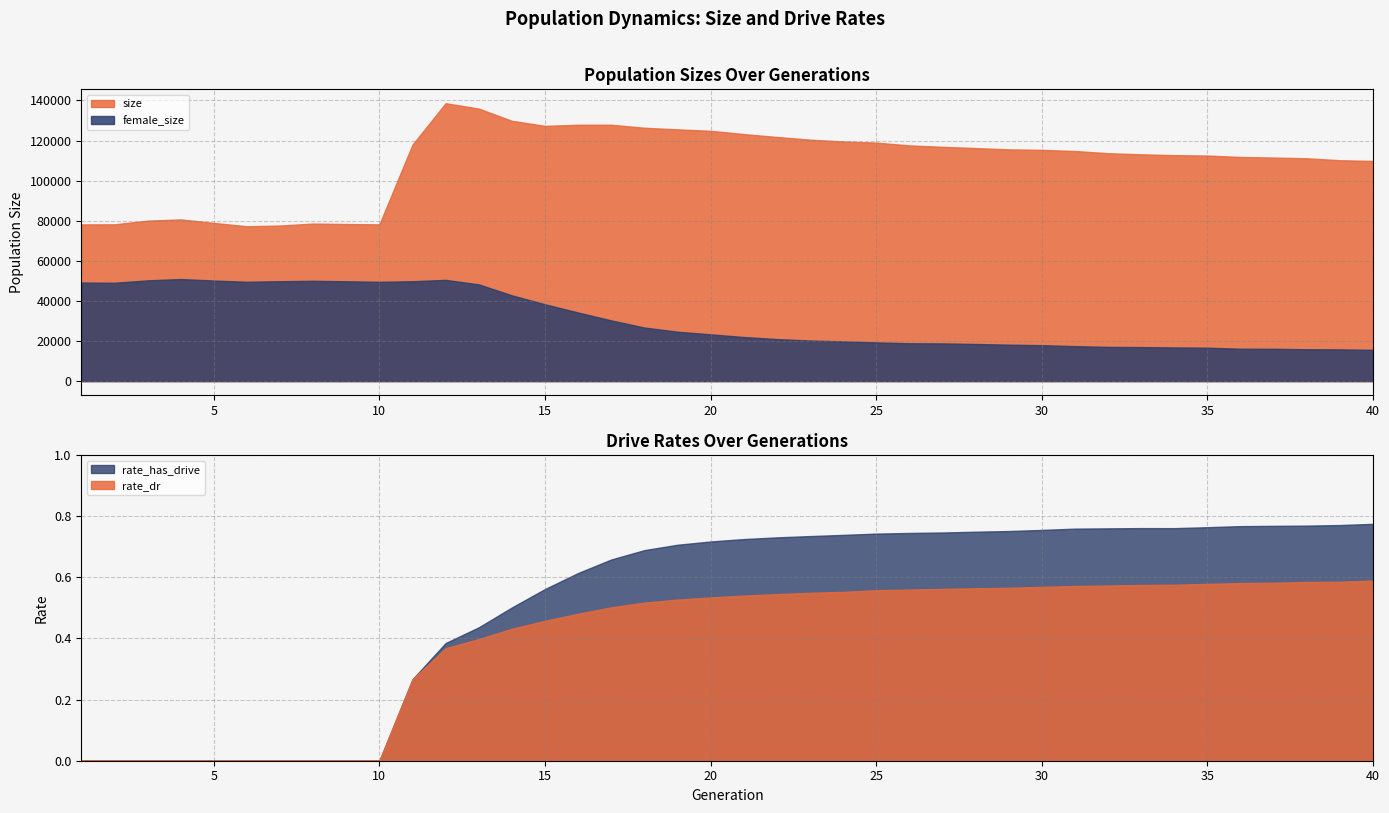

What is the total value across all series at 20?

148187.3